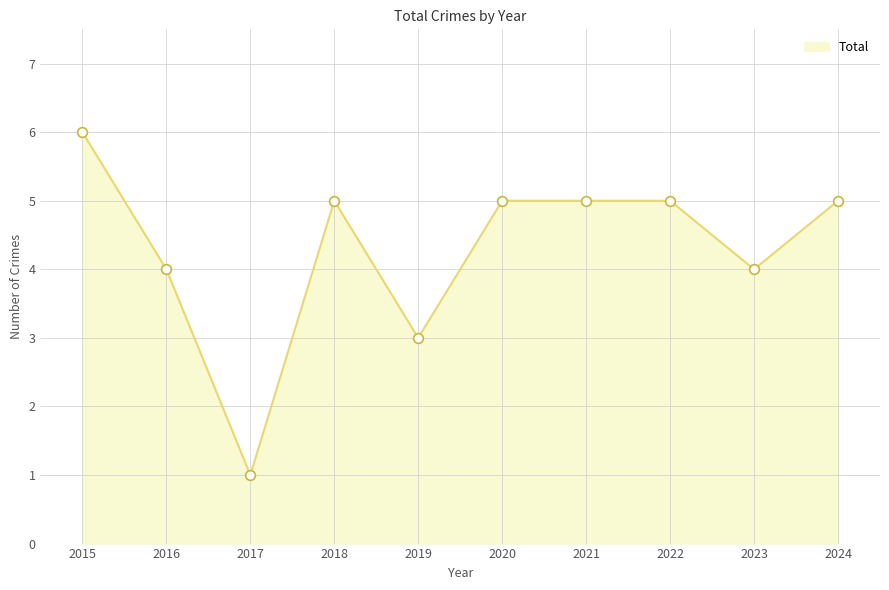

Reading left to right, what are all the values shown in this chart?

2015=6	2016=4	2017=1	2018=5	2019=3	2020=5	2021=5	2022=5	2023=4	2024=5